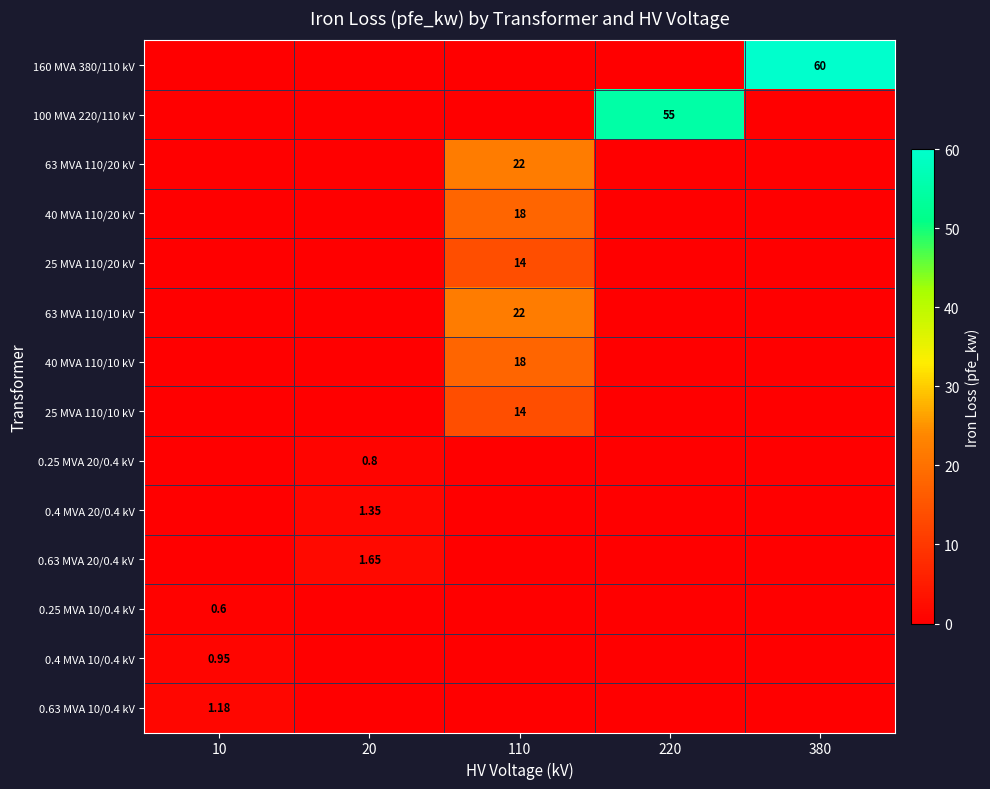

Is it true that 63 MVA 110/10 kV equals -7.3 at 380?

False